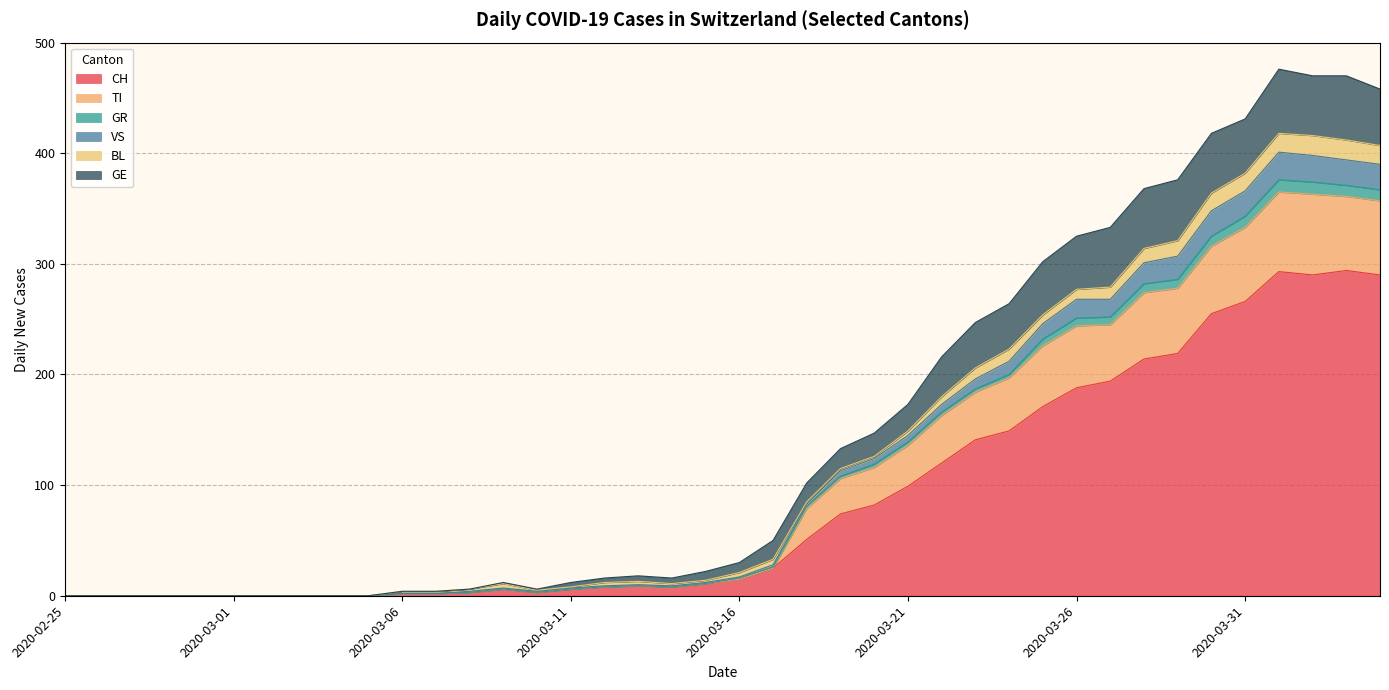

What are all the series names shown in the legend?

CH, TI, GR, VS, BL, GE